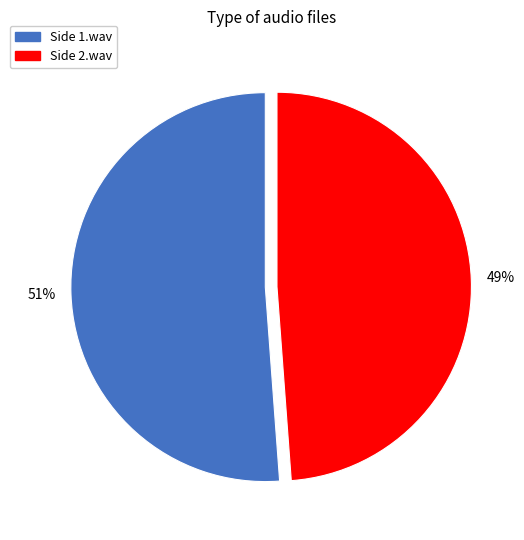

The Side 2.wav slice represents 37% of the pie. True or false?

False